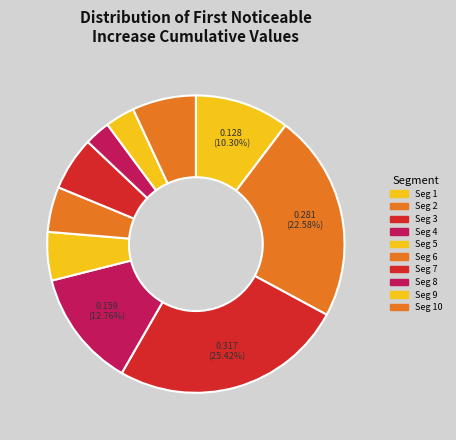

How many slices are in this pie chart?

10